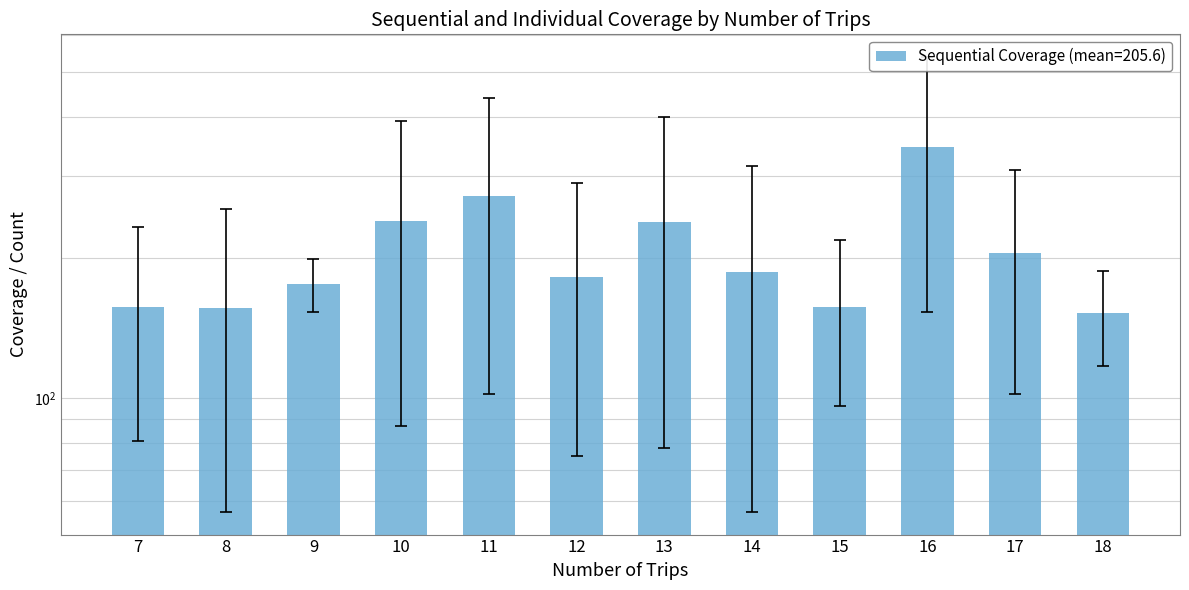

Reading right to left, what are all the values shown in this chart?

Sequential Coverage: 18=152	17=205	16=346	15=157	14=186	13=239	12=182	11=271	10=240	9=176	8=156	7=157
Individual Coverage: 18=117	17=102	16=153	15=96	14=57	13=78	12=75	11=102	10=87	9=153	8=57	7=81